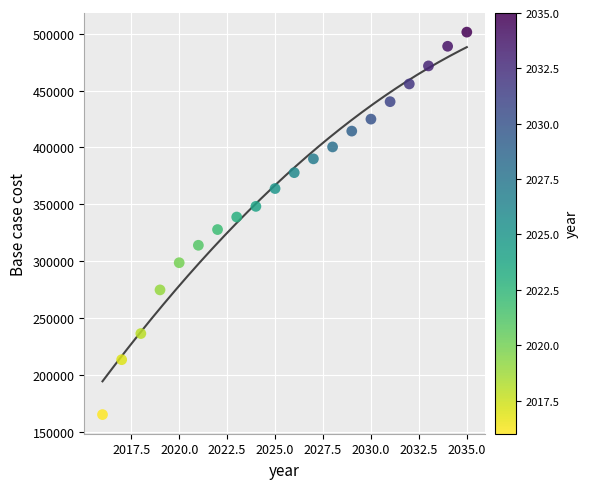

What is the range of X values (max minus min)?

19.0